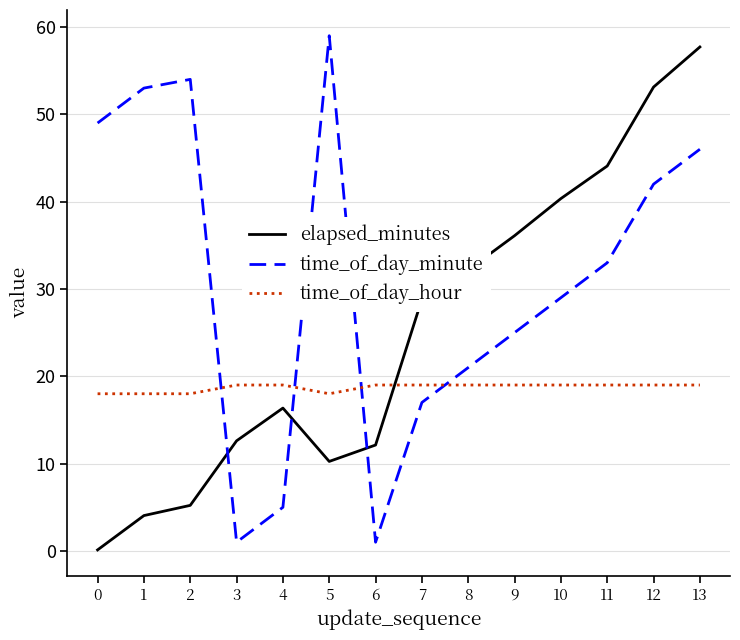

List the series in order of their overall mean, lowest first.

time_of_day_hour, elapsed_minutes, time_of_day_minute